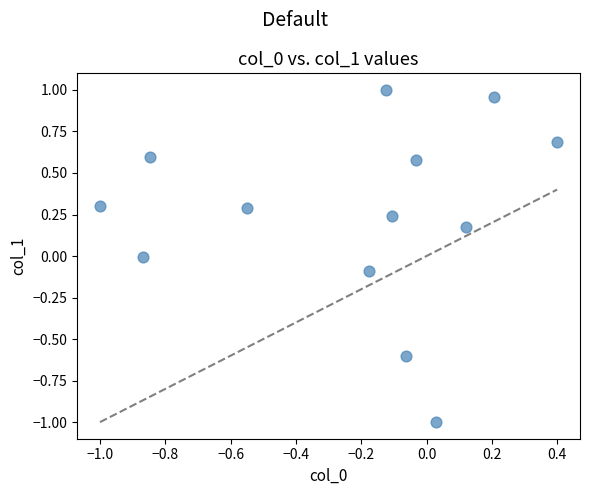

What is the range of Y values (max minus min)?

2.0